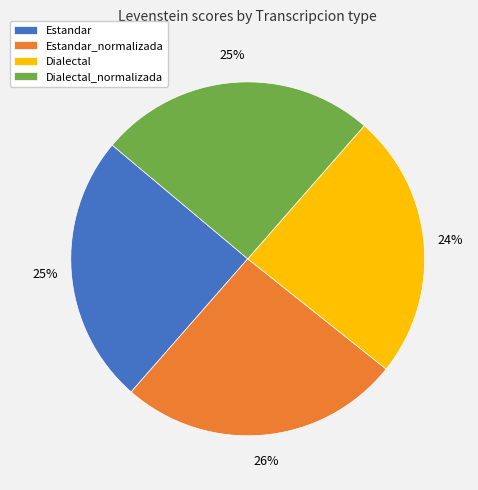

True or false: Dialectal accounts for 14% of the total.

False